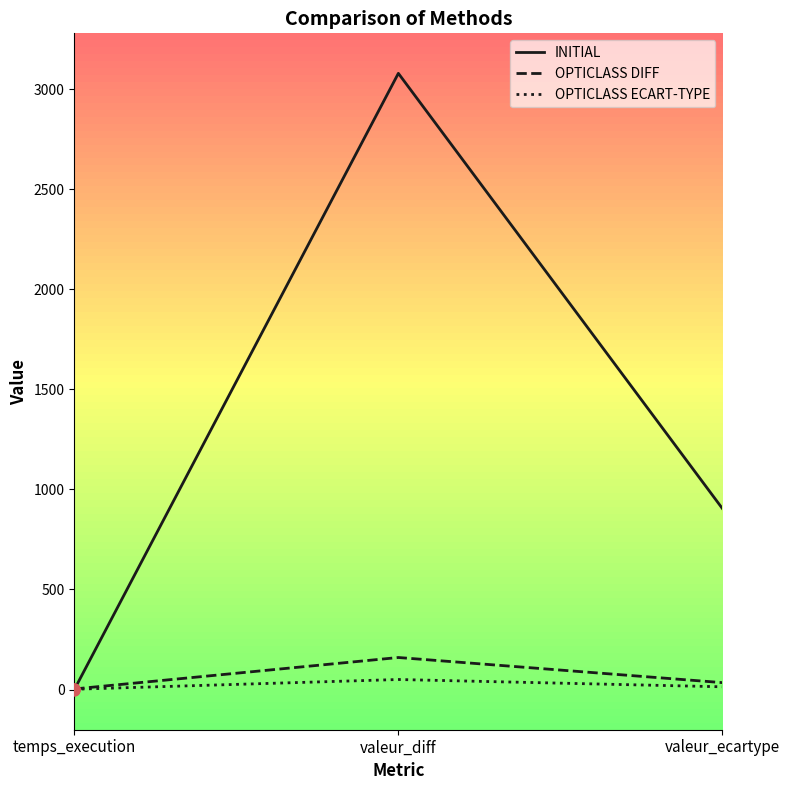

Which series changed the most between valeur_diff and valeur_ecartype?

INITIAL